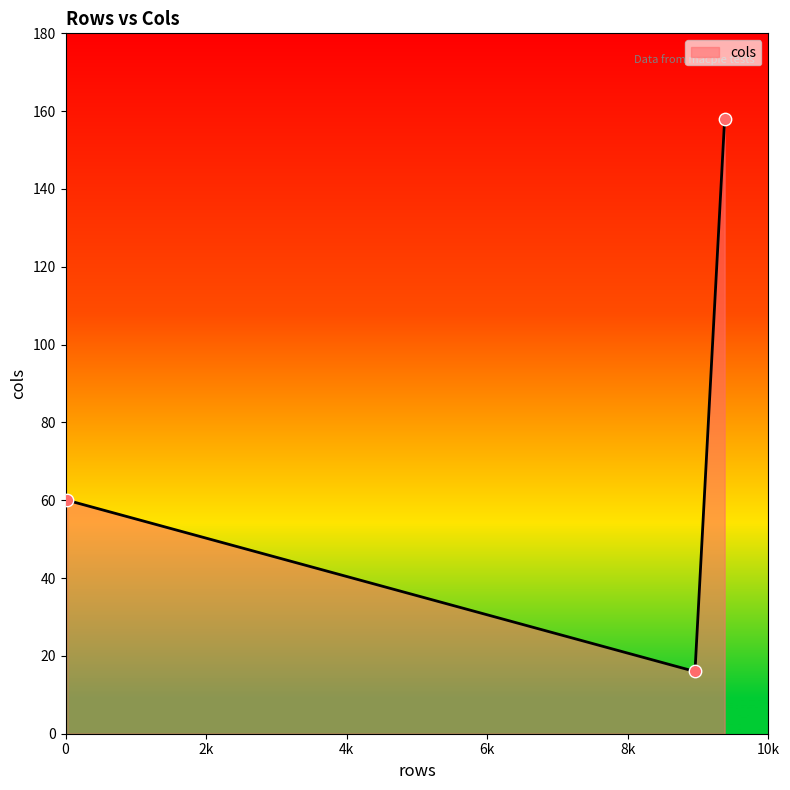

What is the difference between the maximum and second lowest values?

98